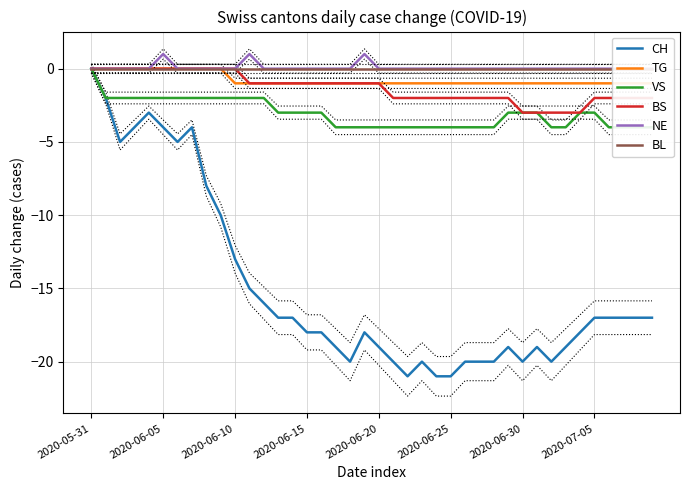

The value of TG at 12 is -1. True or false?

True